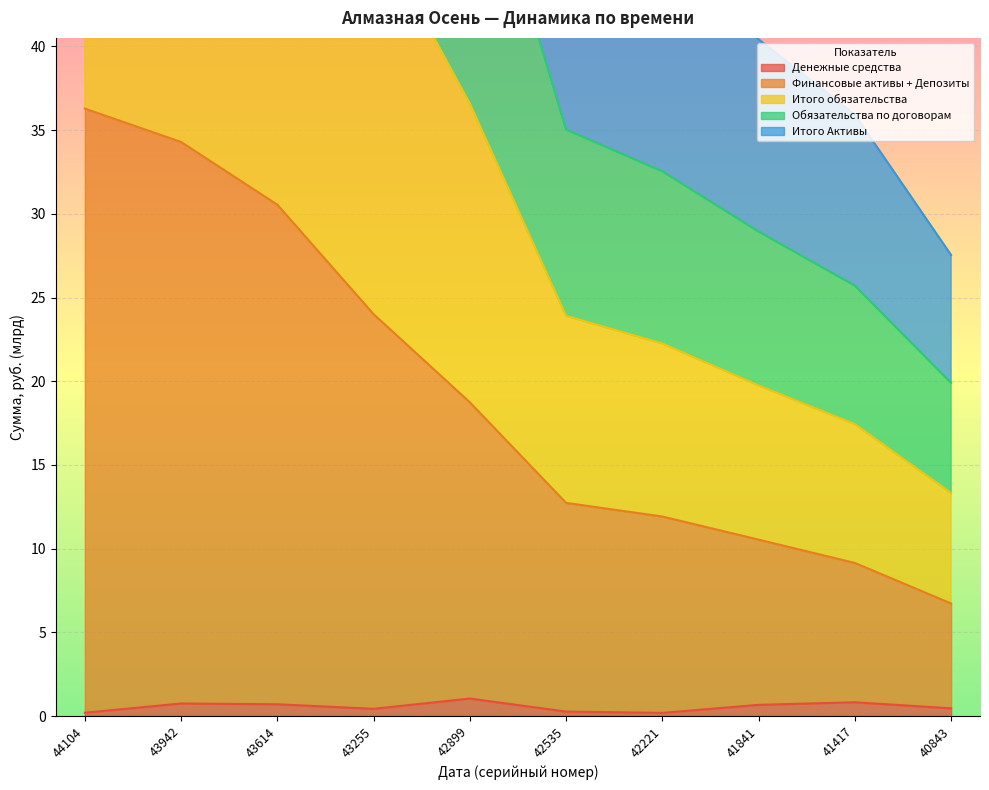

What are all the series names shown in the legend?

Денежные средства, Финансовые активы + Депозиты, Итого обязательства, Обязательства по договорам, Итого Активы